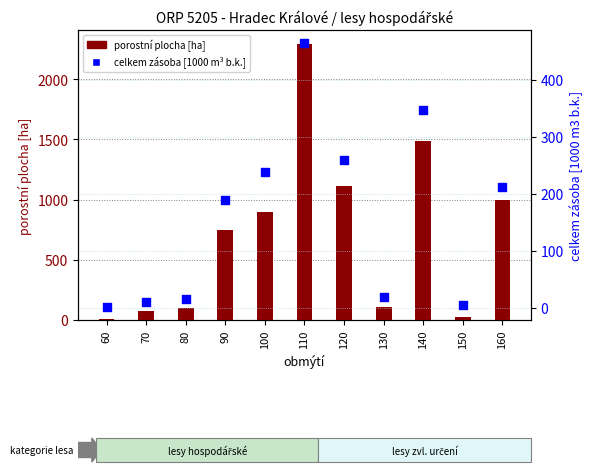

Which series reaches the minimum Y coordinate?

celkem zásoba [1000 m³ b.k.]